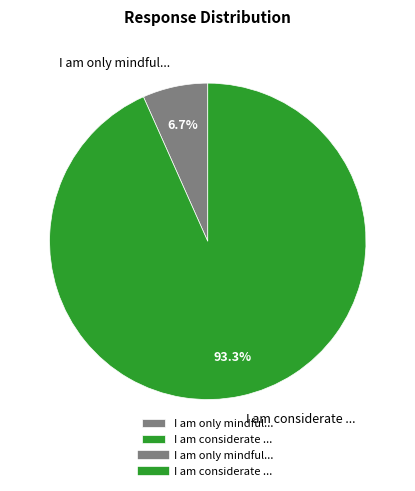

Is it true that I am only mindful... is 7% of the pie?

True